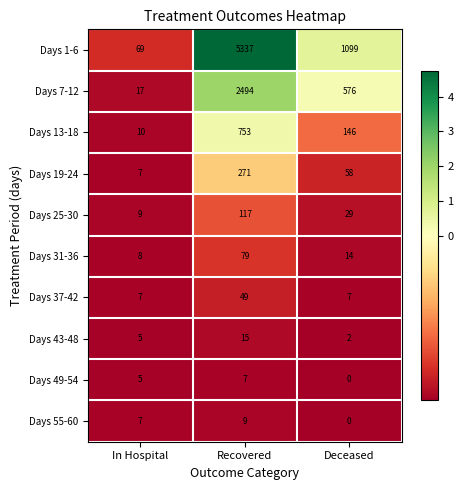

Reading left to right, extract all data points from this chart.

Days 1-6: In Hospital=69	Recovered=5337	Deceased=1099
Days 7-12: In Hospital=17	Recovered=2494	Deceased=576
Days 13-18: In Hospital=10	Recovered=753	Deceased=146
Days 19-24: In Hospital=7	Recovered=271	Deceased=58
Days 25-30: In Hospital=9	Recovered=117	Deceased=29
Days 31-36: In Hospital=8	Recovered=79	Deceased=14
Days 37-42: In Hospital=7	Recovered=49	Deceased=7
Days 43-48: In Hospital=5	Recovered=15	Deceased=2
Days 49-54: In Hospital=5	Recovered=7	Deceased=0
Days 55-60: In Hospital=7	Recovered=9	Deceased=0